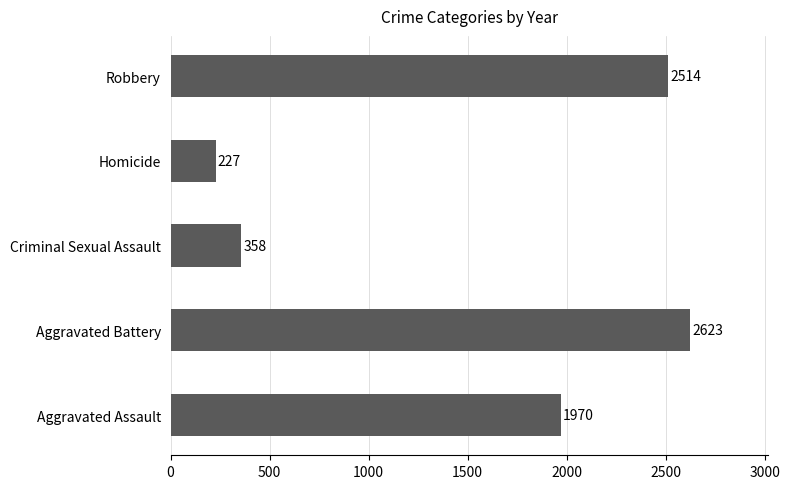

At which label is the value closest to 1425?

Aggravated Assault